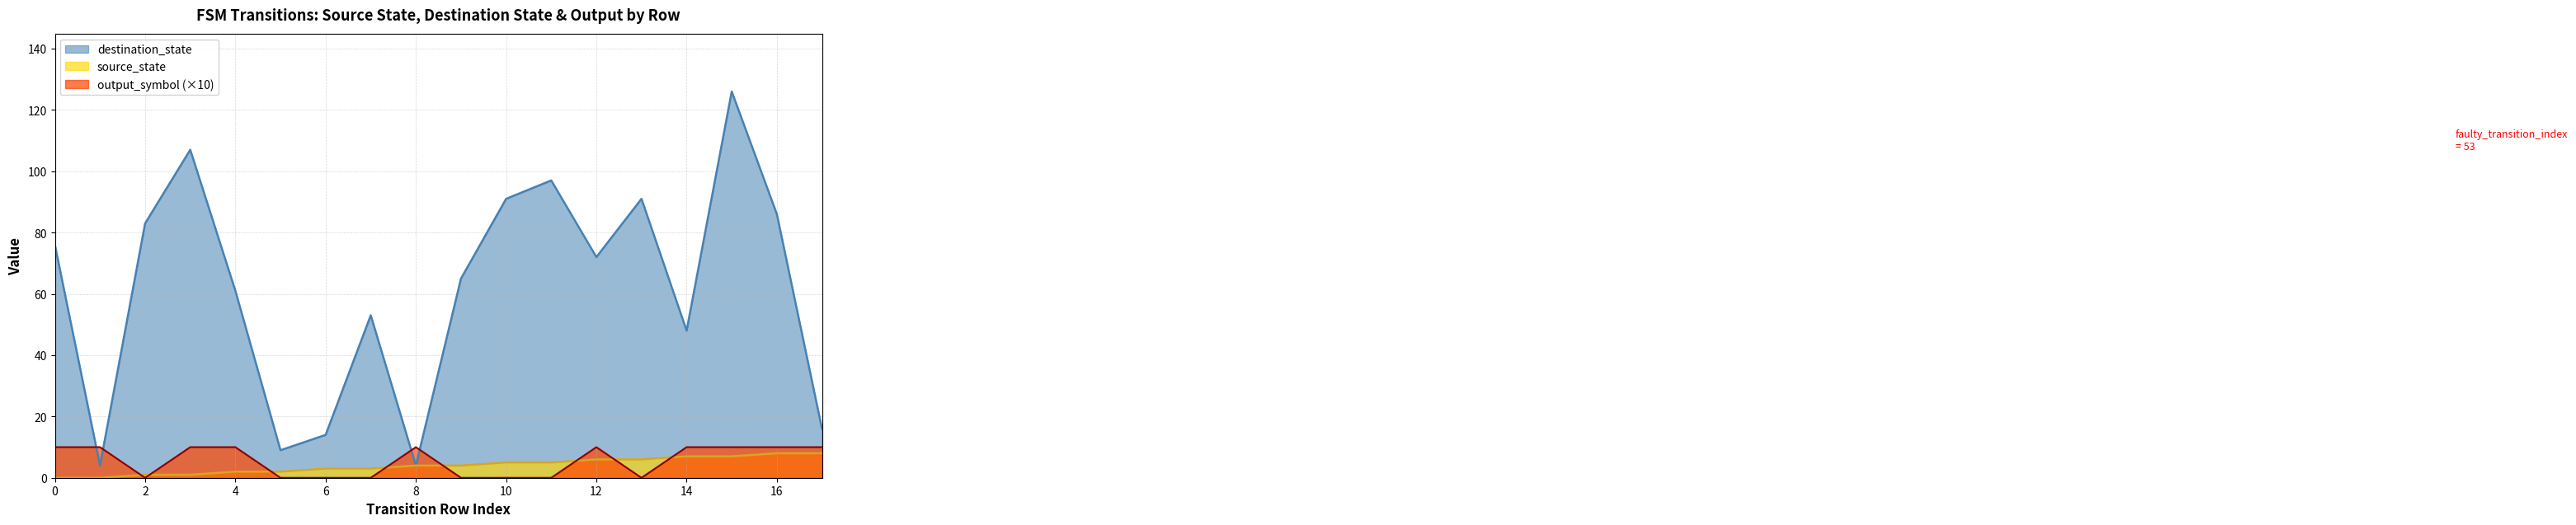

Is it true that output_symbol equals 10 at 4?

True